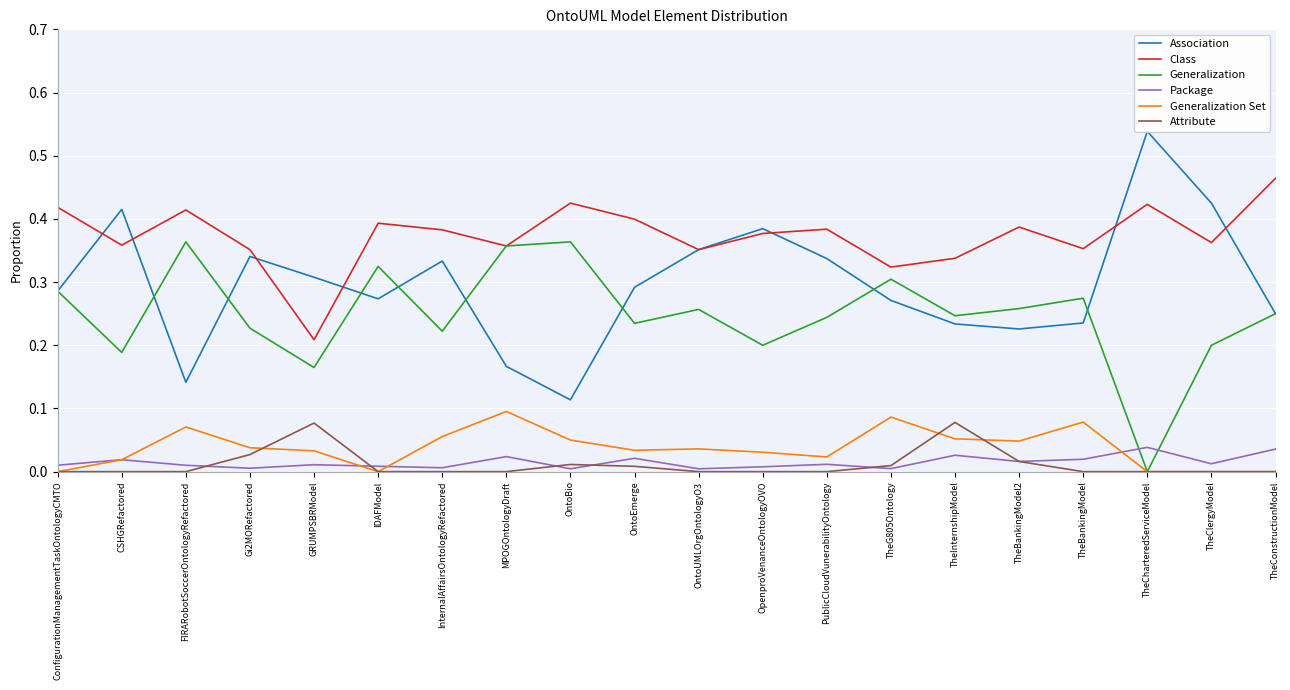

What is the total value across all series at MPOGOntologyDraft?

1.0